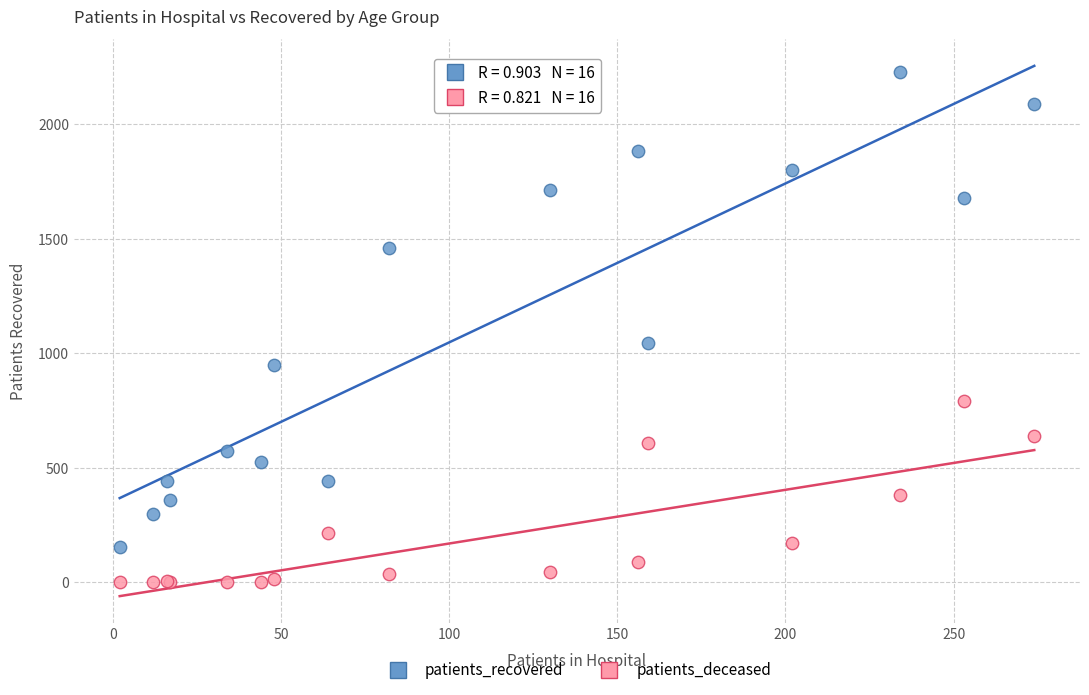

Which series has the largest Y range (max minus min)?

patients_recovered